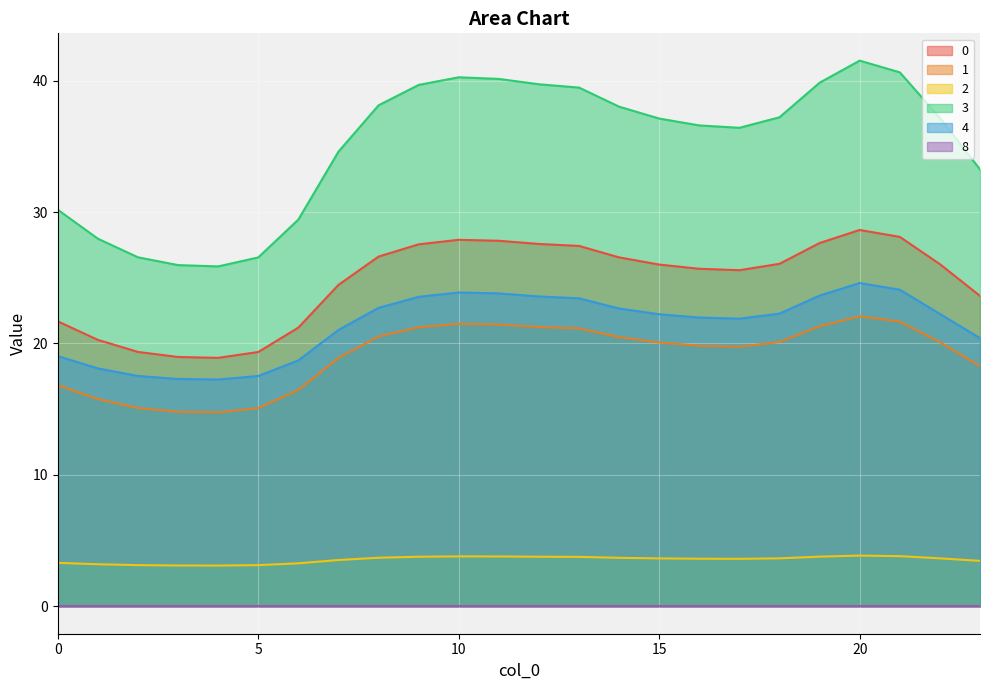

Is it true that 1 equals 33.9 at 12?

False